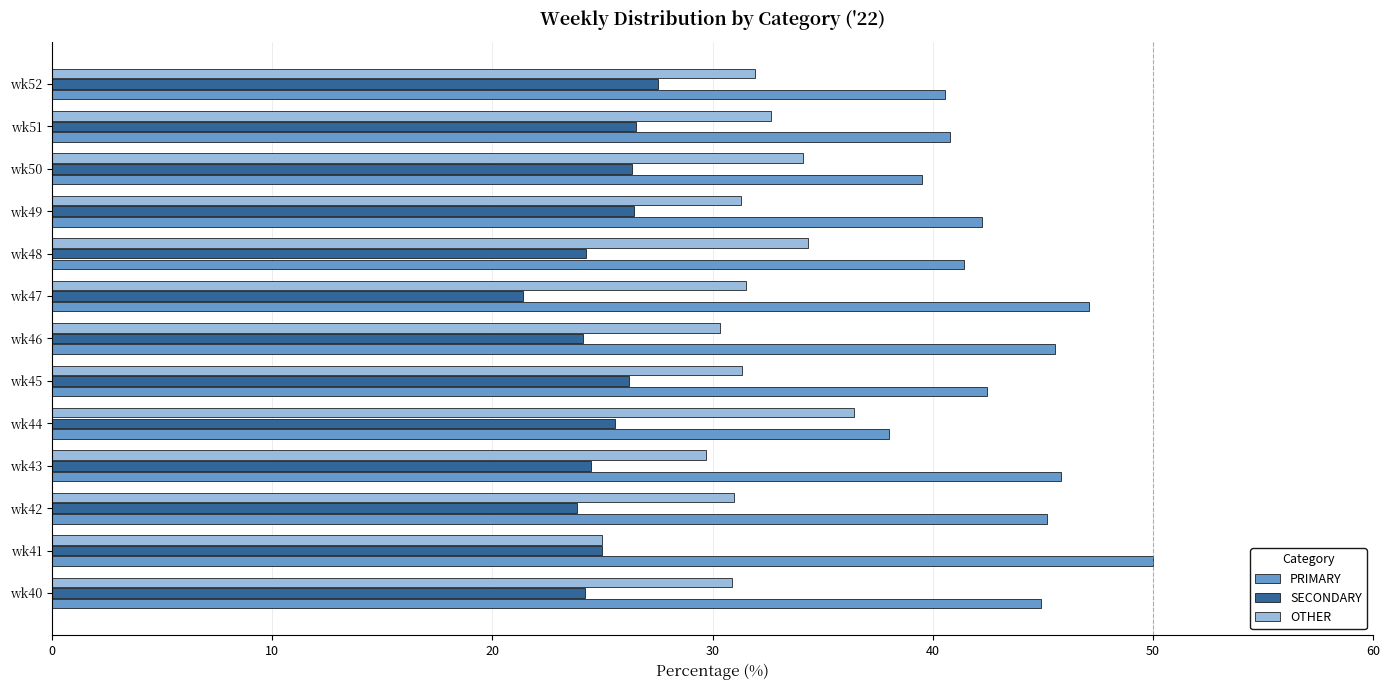

What is the spread (max minus min) of values at wk43?

21.4